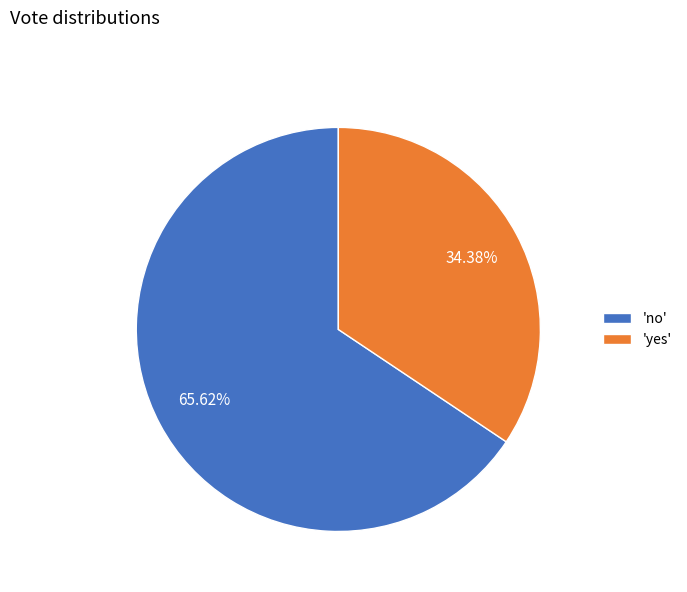

What is the majority slice?

'no'